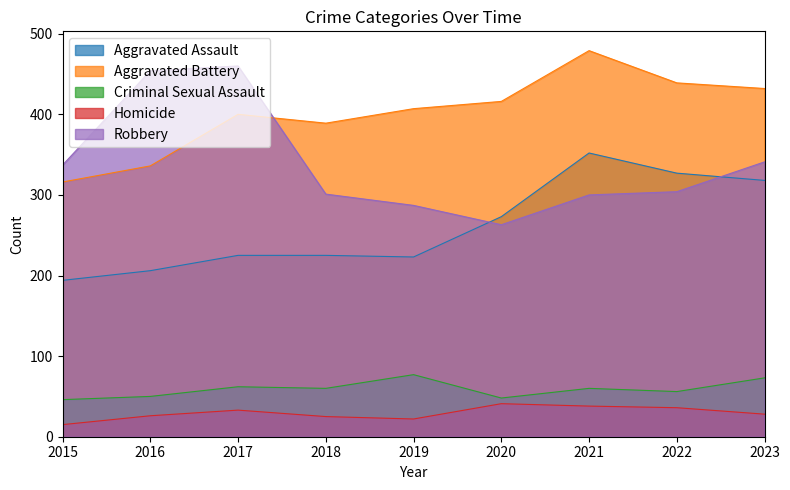

Count the number of categories in the chart.

9